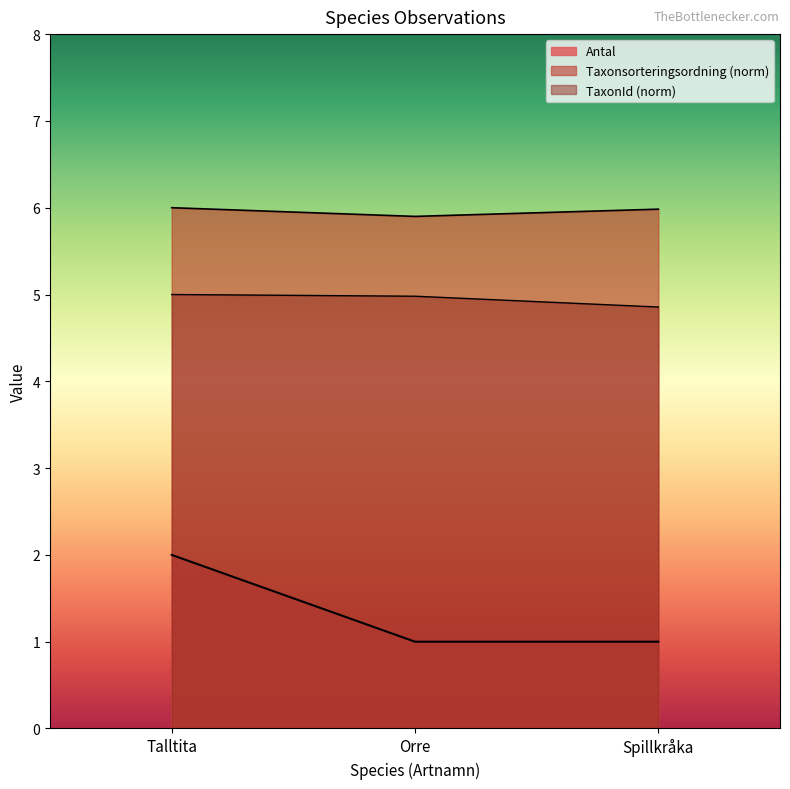

What is the total value across all series at Orre?

11.9